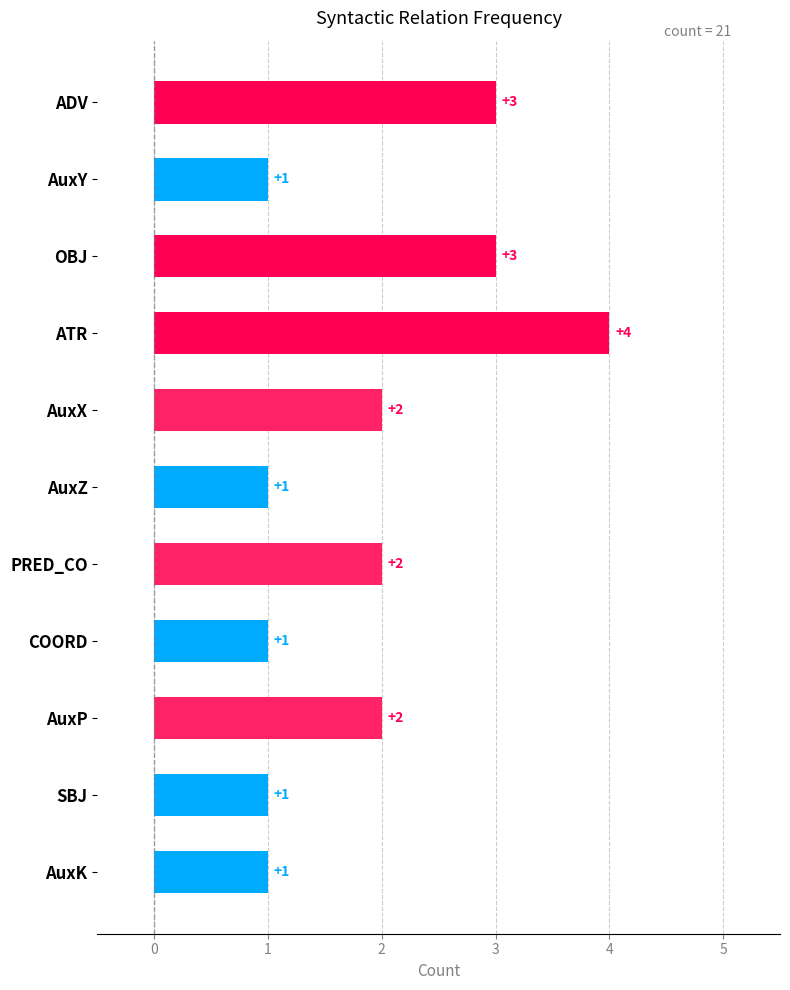

What is the difference between the maximum and minimum values?

3